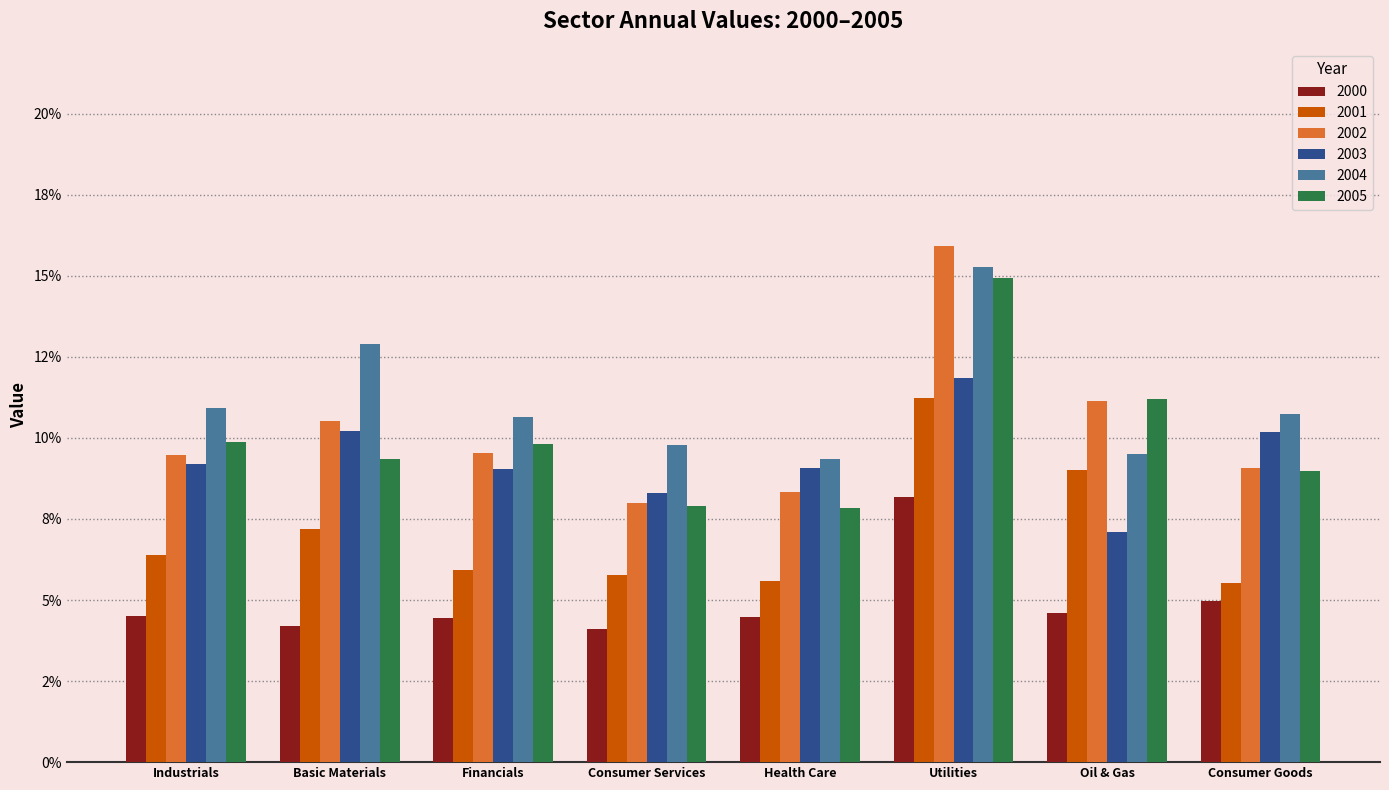

Are the bars horizontal?

No